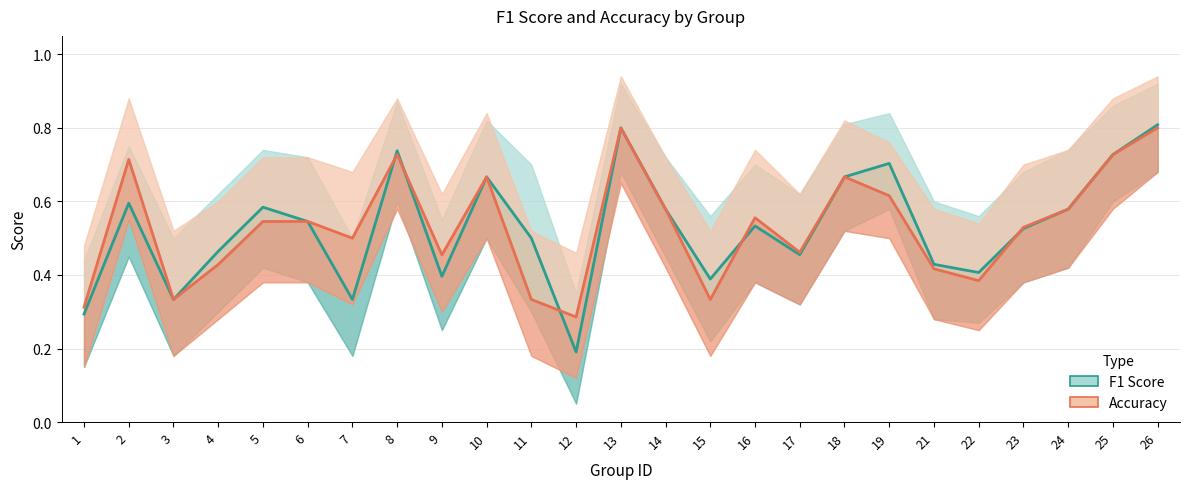

How many interior local valleys does the F1 Score series have?

7